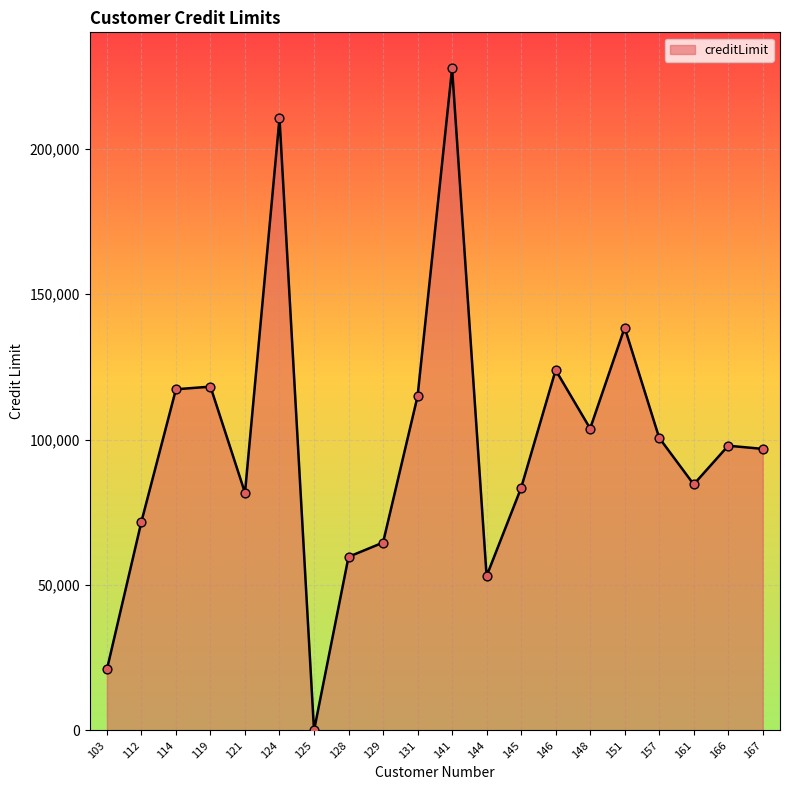

Between 128 and 167, which is larger?

167